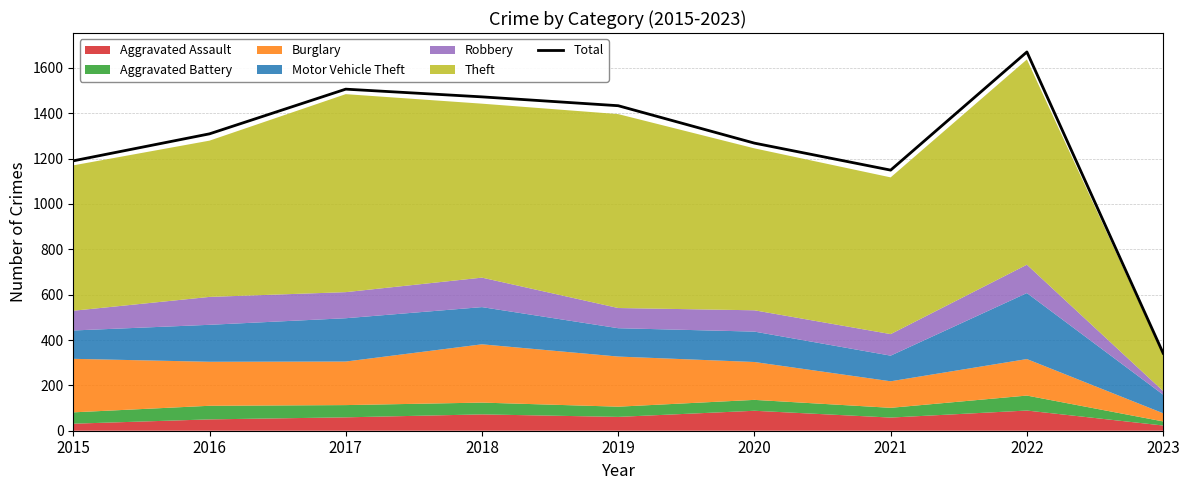

Which label corresponds to the smallest value in the chart?

2023